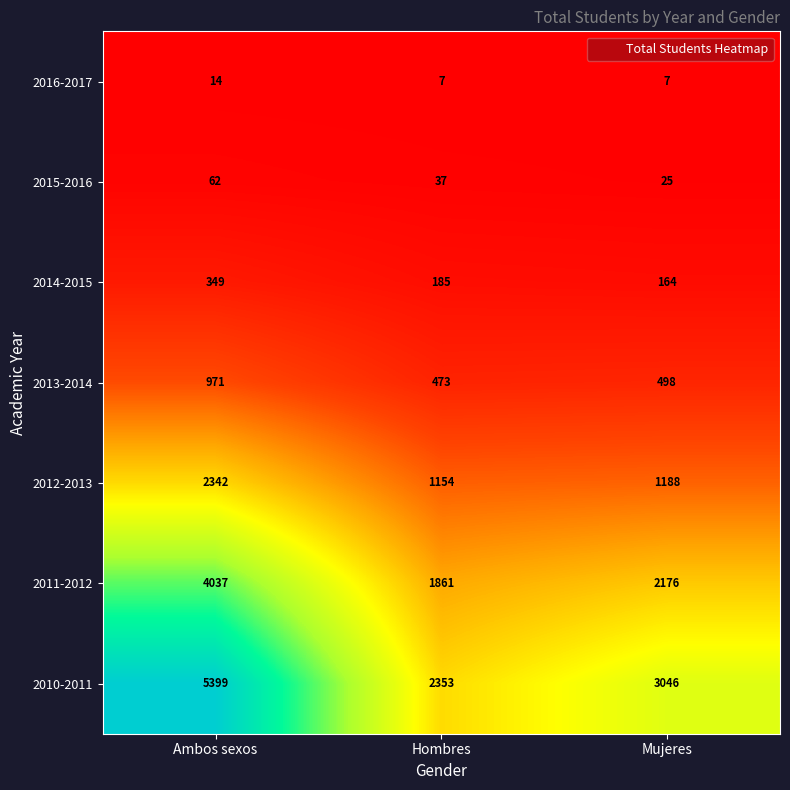

True or false: 2010-2011 has a value of 3046 at Mujeres.

True